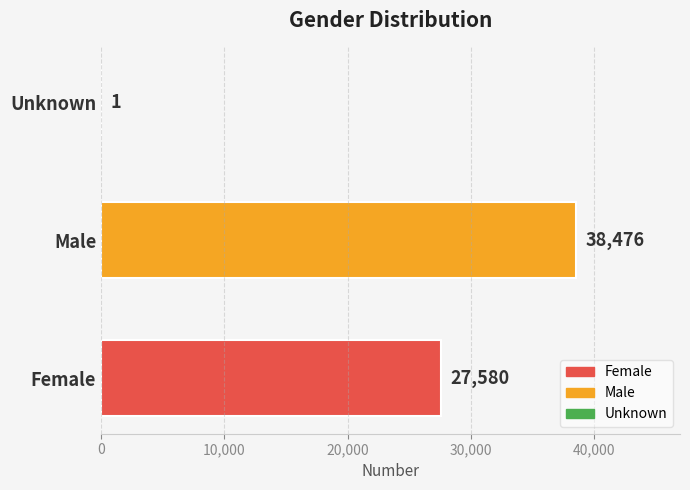

Approximately how many times larger is the value at Female compared to Male?

0.7